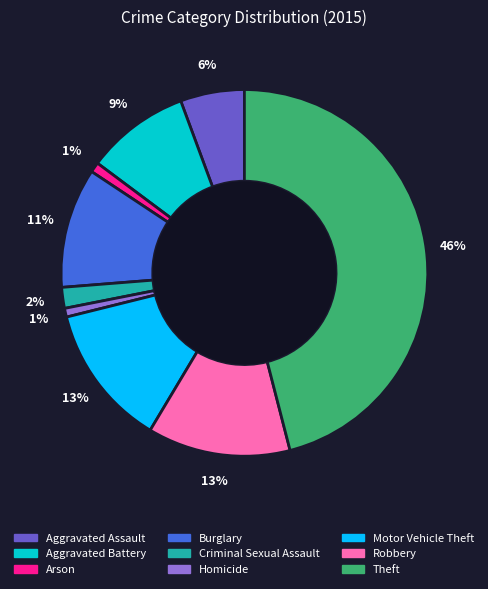

To the nearest percent, what portion does Criminal Sexual Assault represent?

2%